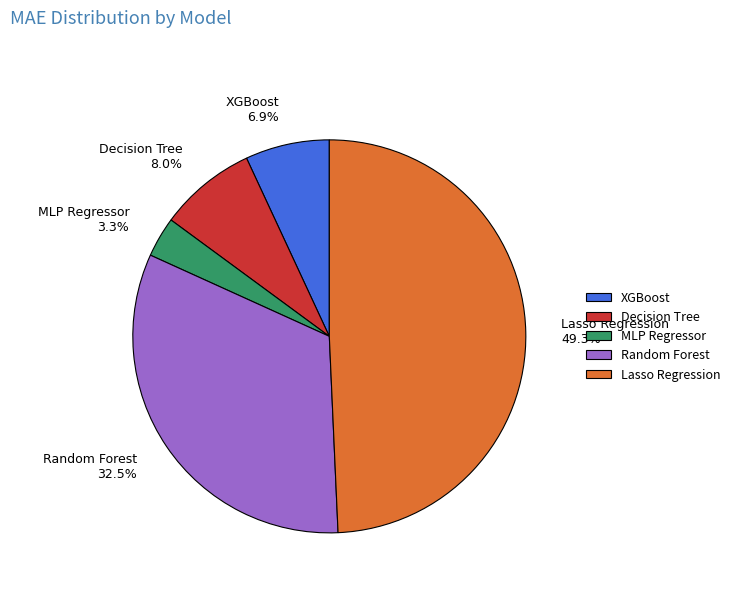

Does MLP Regressor account for over 50% of the chart?

No